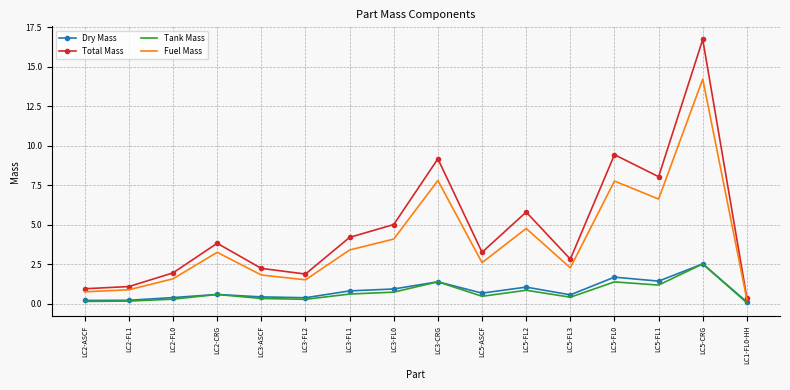

Read the Dry Mass value at LC3-FL1.

0.8